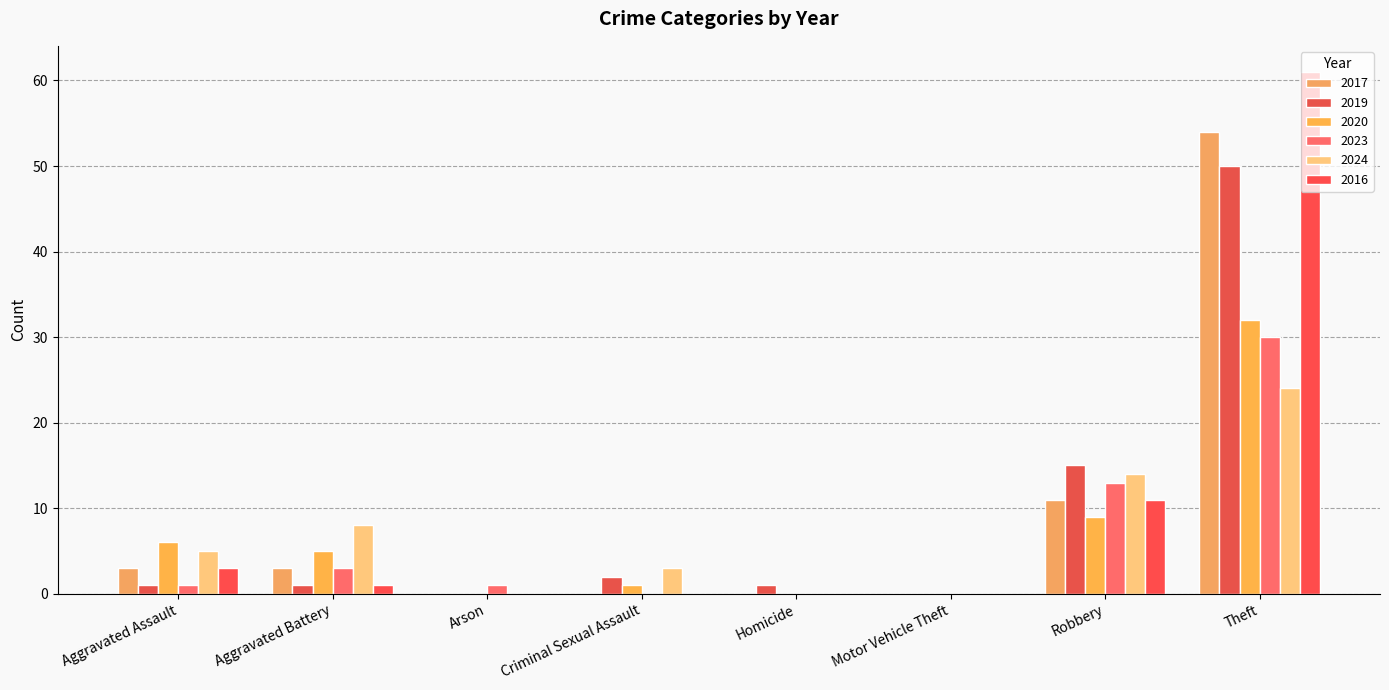

What is the label of the 7th bar from the right?

Aggravated Battery